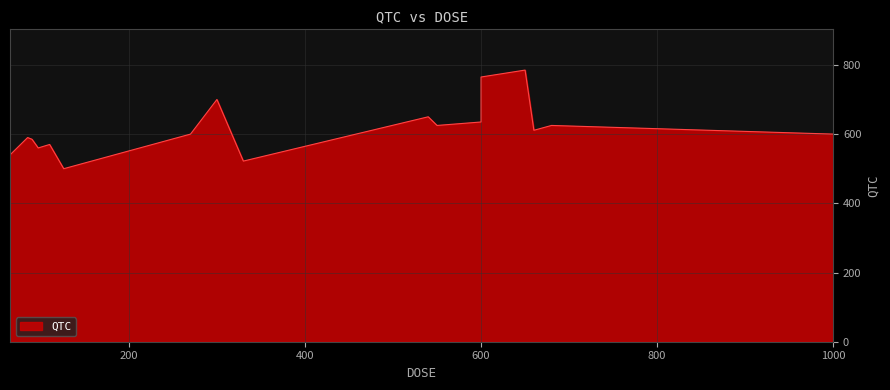

List the labels in order of value, largest first.

650, 600, 300, 540, 600, 550, 680, 660, 1000, 270, 85, 90, 110, 97, 65, 330, 126